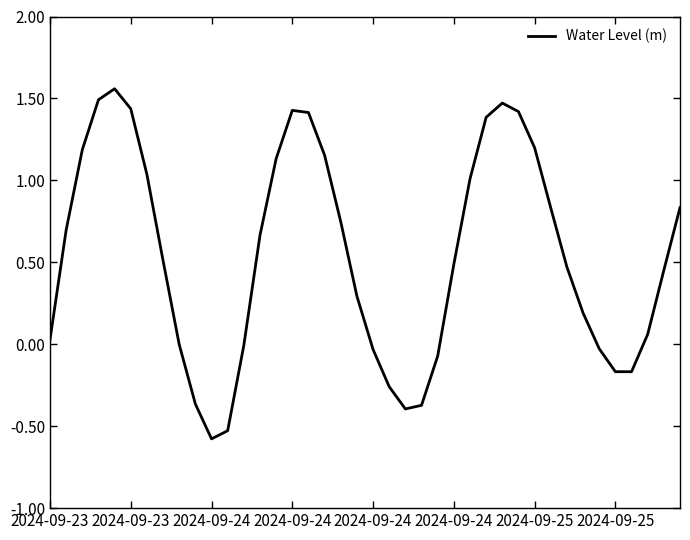

What is the difference between the maximum and minimum values?

2.1